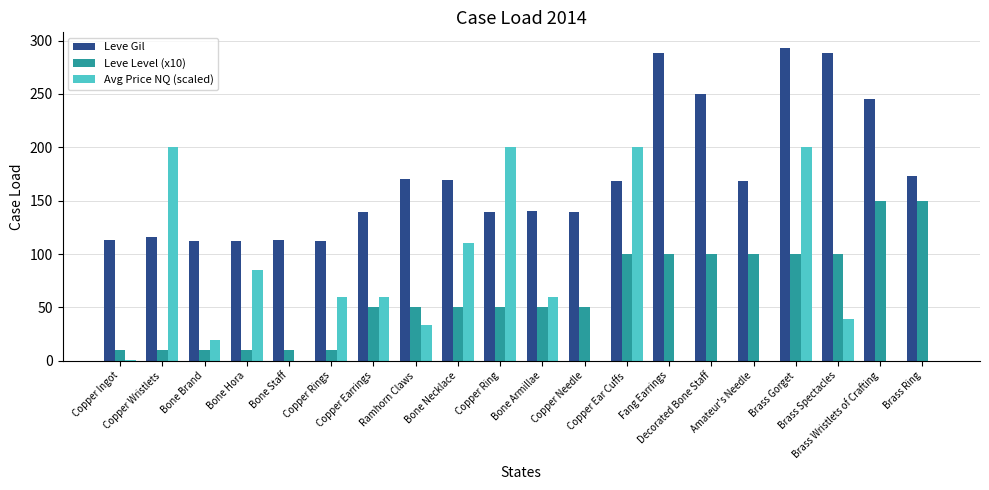

What is the maximum value shown in the chart?

293.0